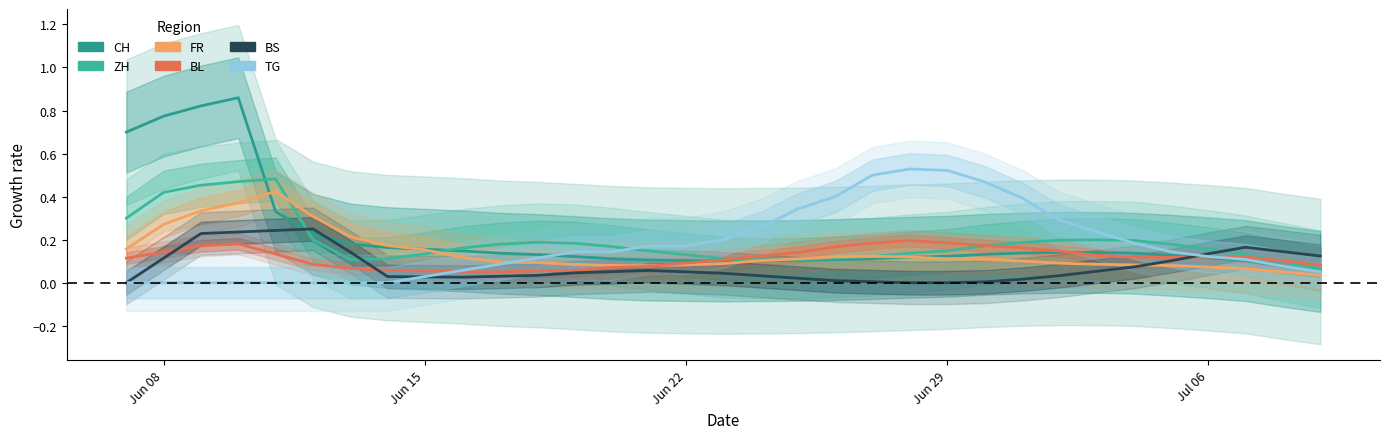

At which label does BS reach its minimum?

Jun 08